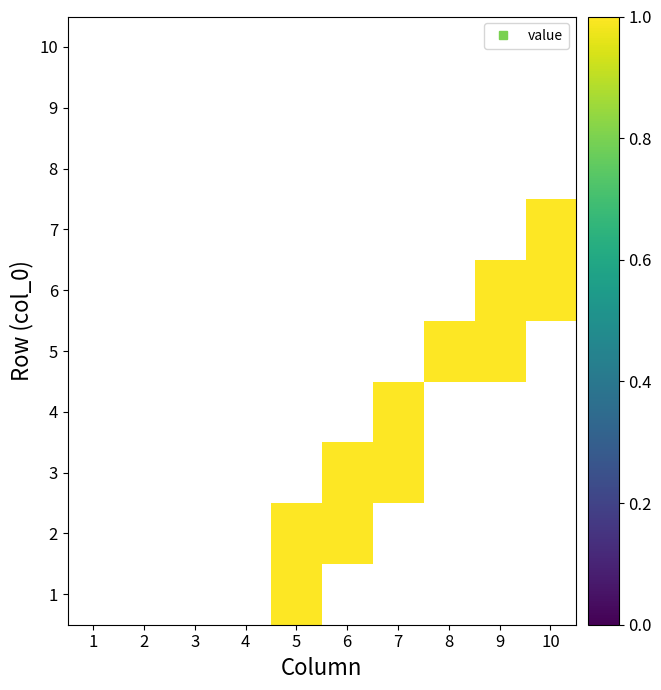

Between 8 and 2, which is larger?

8